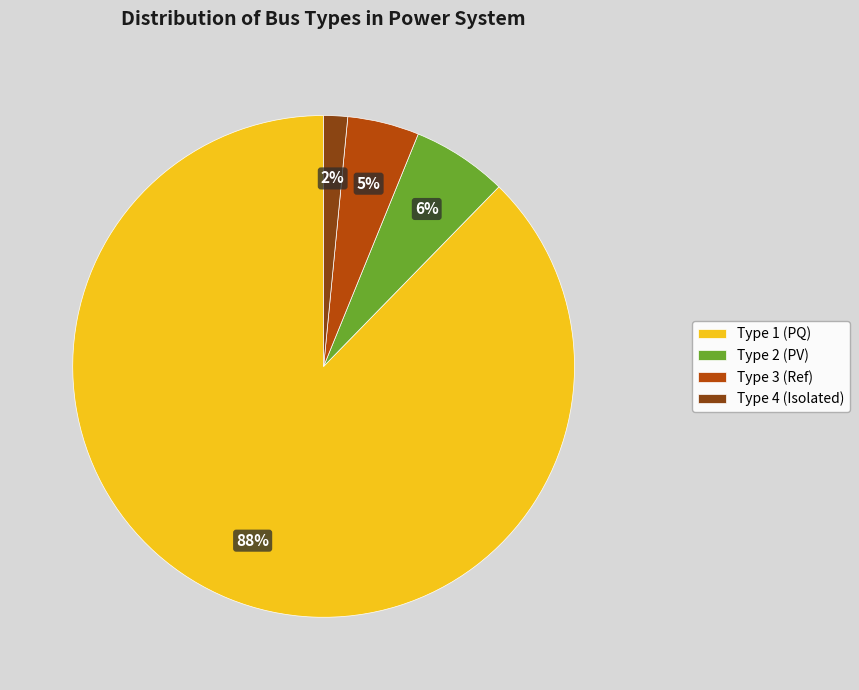

How many slices are in this pie chart?

4